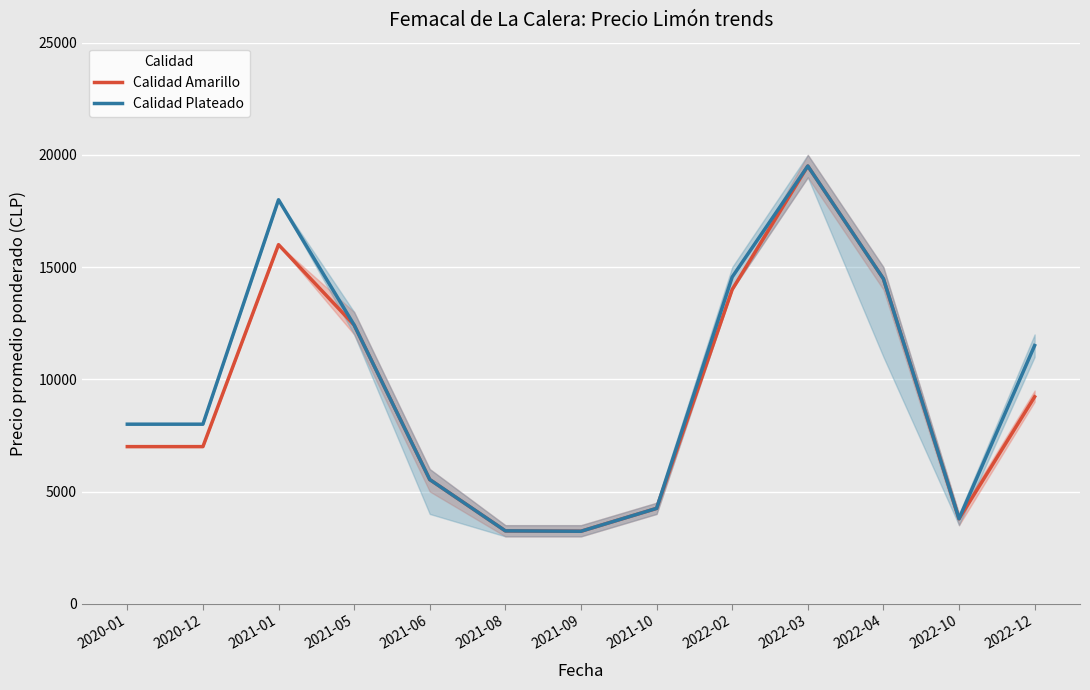

Reading left to right, transcribe all the data shown in this chart.

Calidad Amarillo: 7000	7000	16000	12419	5533	3246	3229	4248	14000	19503	14479	3786	9222
Calidad Plateado: 8000	8000	18000	12419	5533	3246	3229	4248	14557	19503	14479	3786	11505